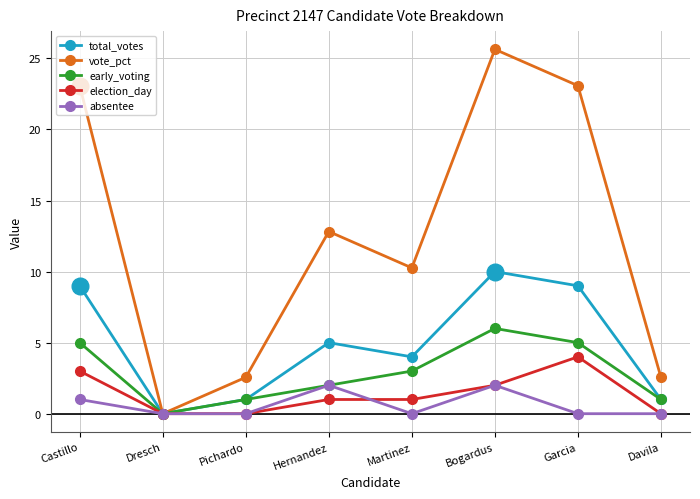

The vote_pct series shows 2.6 at Davila. True or false?

True